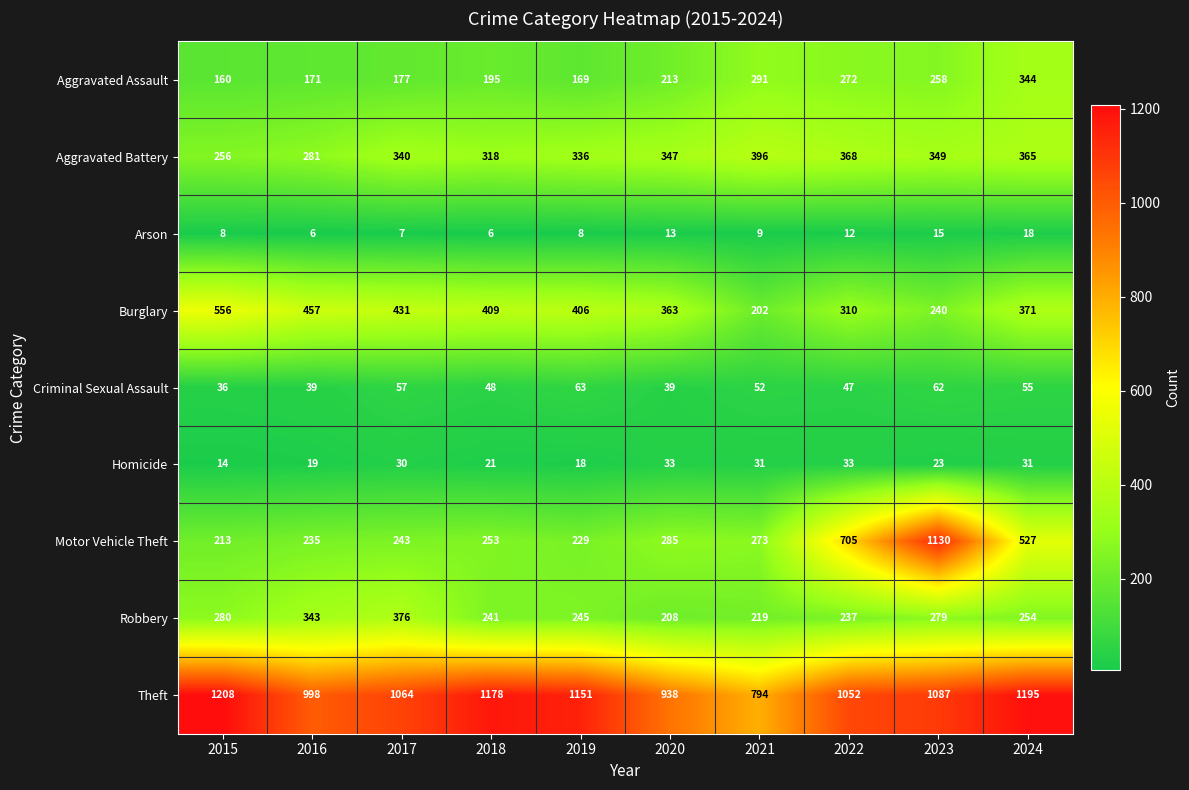

Rank the series by their maximum value, from lowest to highest.

Arson, Homicide, Criminal Sexual Assault, Aggravated Assault, Robbery, Aggravated Battery, Burglary, Motor Vehicle Theft, Theft